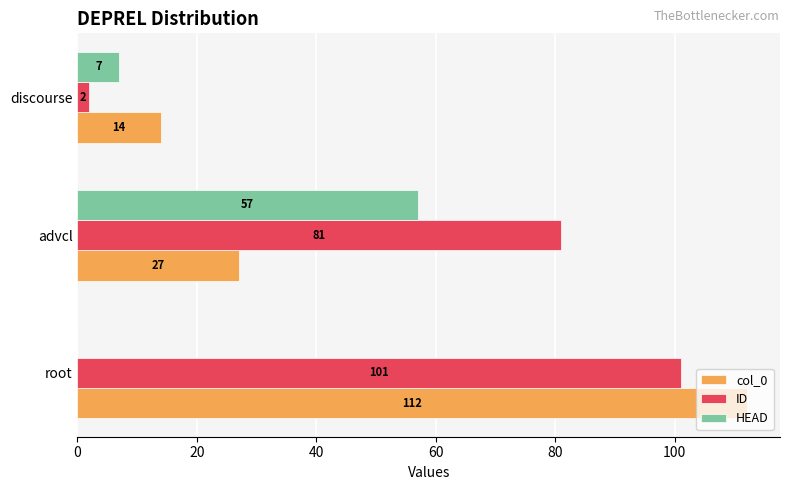

True or false: ID has a value of 64 at root.

False